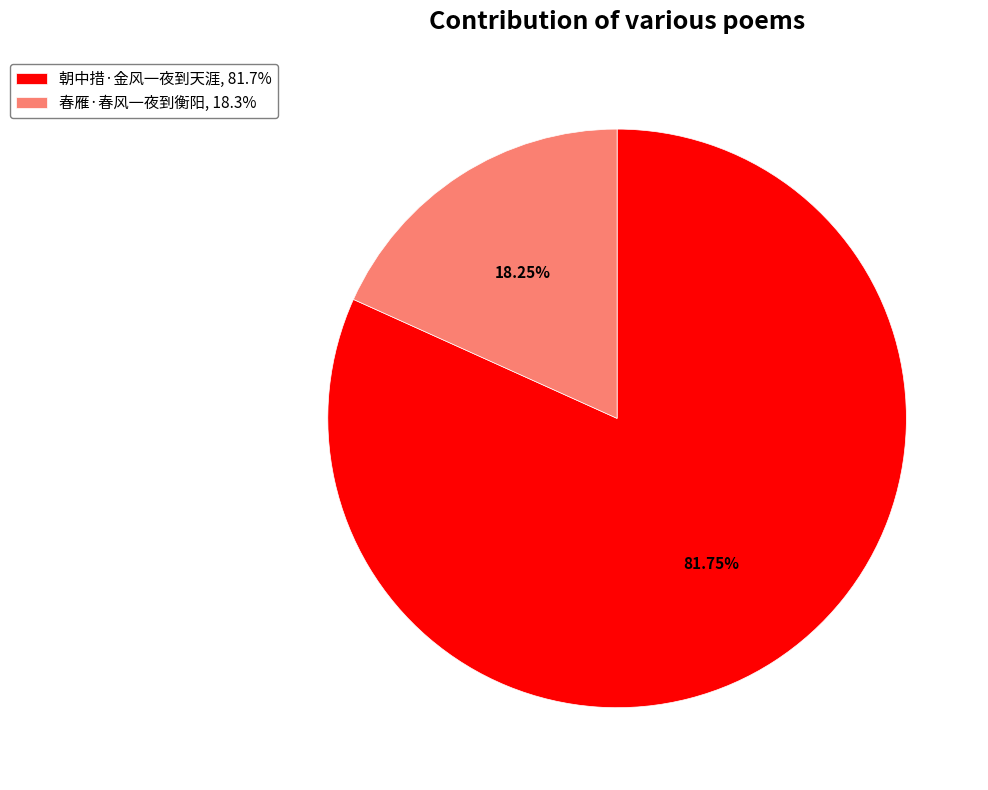

True or false: 朝中措·金风一夜到天涯 accounts for 82% of the total.

True